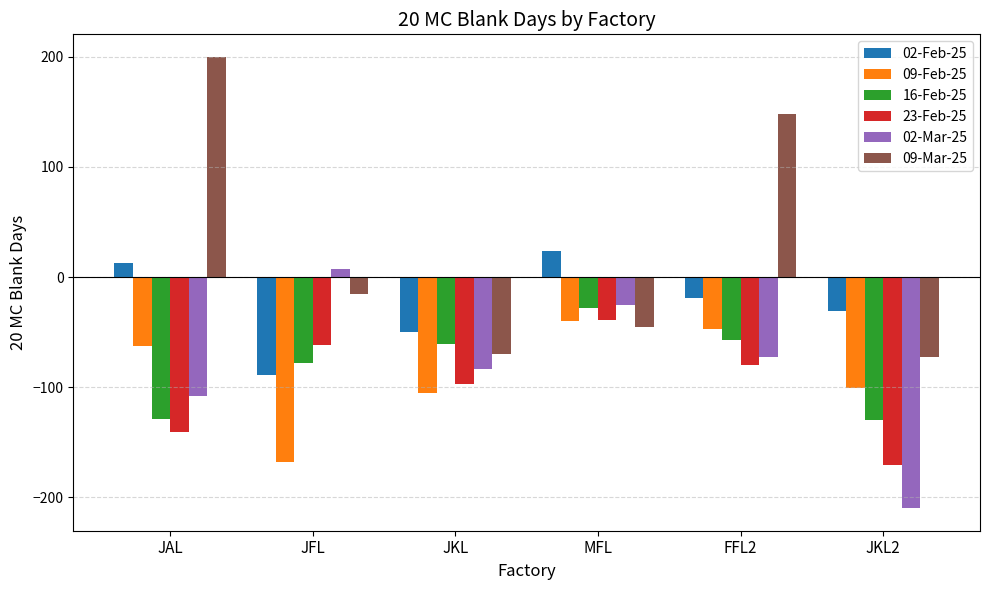

What is the difference between the highest and lowest values at JKL?

55